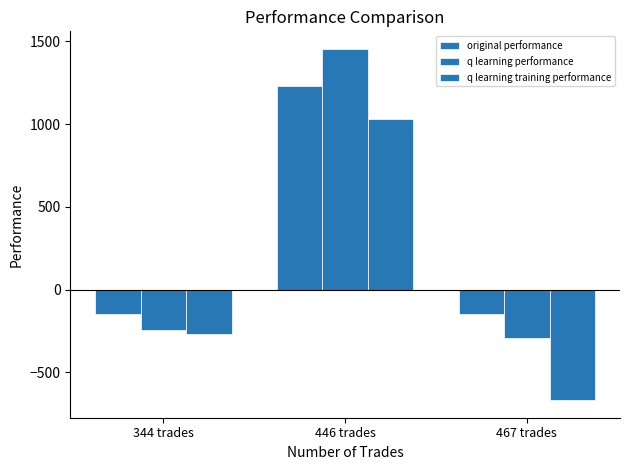

The value of original performance at 344 trades is -144.6. True or false?

True